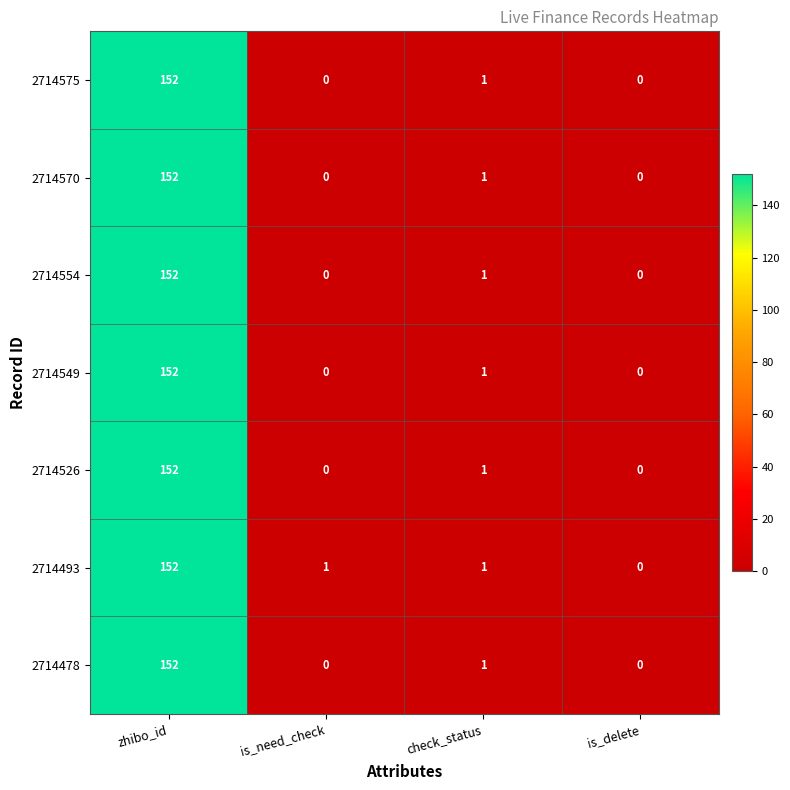

Reading left to right, extract all data points from this chart.

2714575: zhibo_id=152	is_need_check=0	check_status=1	is_delete=0
2714570: zhibo_id=152	is_need_check=0	check_status=1	is_delete=0
2714554: zhibo_id=152	is_need_check=0	check_status=1	is_delete=0
2714549: zhibo_id=152	is_need_check=0	check_status=1	is_delete=0
2714526: zhibo_id=152	is_need_check=0	check_status=1	is_delete=0
2714493: zhibo_id=152	is_need_check=1	check_status=1	is_delete=0
2714478: zhibo_id=152	is_need_check=0	check_status=1	is_delete=0